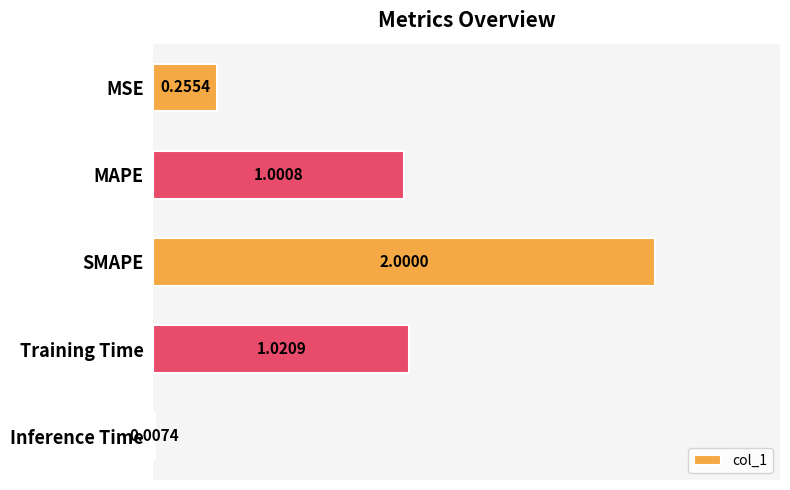

What is the sum of the values at SMAPE and MAPE?

3.0